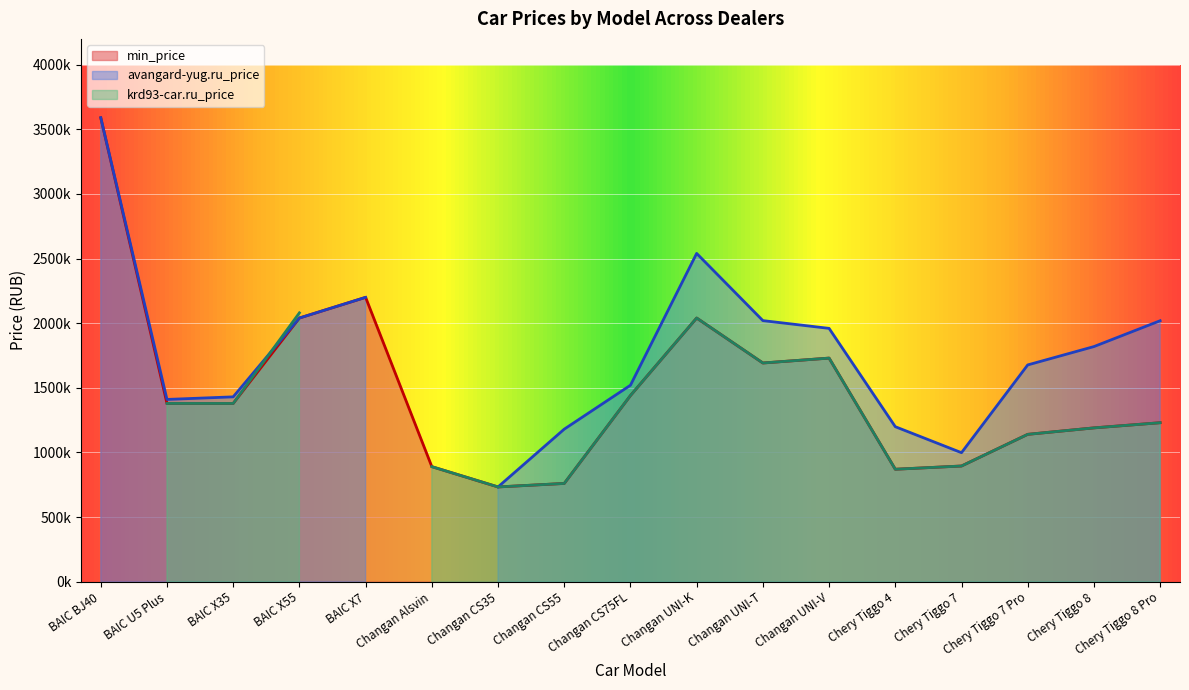

Reading right to left, transcribe all the data shown in this chart.

min_price: 1229900	1189900	1139900	894900	869900	1729900	1692000	2039900	1439900	759900	732900	890000	2200000	2040000	1379000	1379000	3590000
avangard-yug.ru_price: 2019000	1819000	1677000	997900	1199000	1959900	2019900	2539900	1519900	1180000	732900	0	2200000	2040000	1430000	1410000	3590000
krd93-car.ru_price: 1229900	1189900	1139900	894900	869900	1729900	1692000	2039900	1439900	759900	732900	890000	0	2080000	1379000	1379000	0